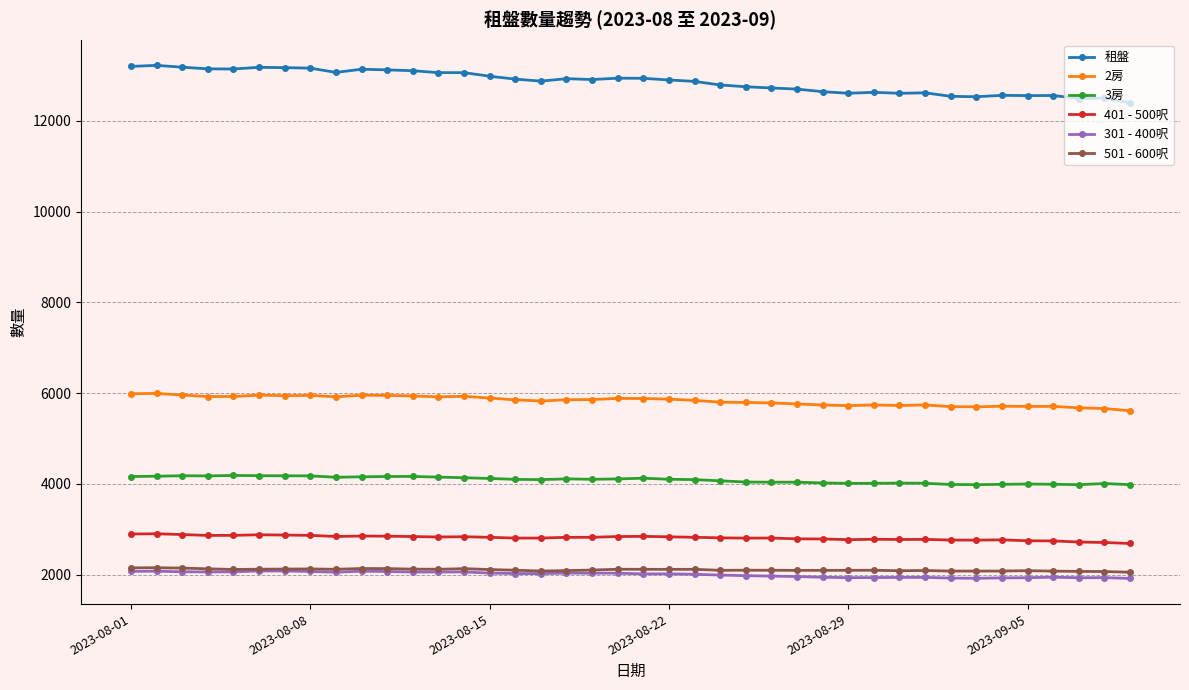

Which series has the largest total across all categories?

租盤